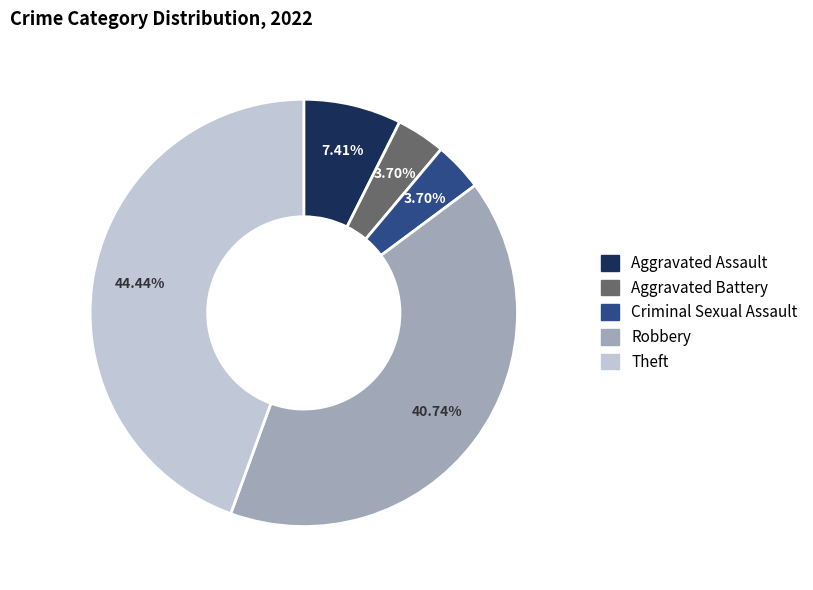

To the nearest percent, what portion does Robbery represent?

41%